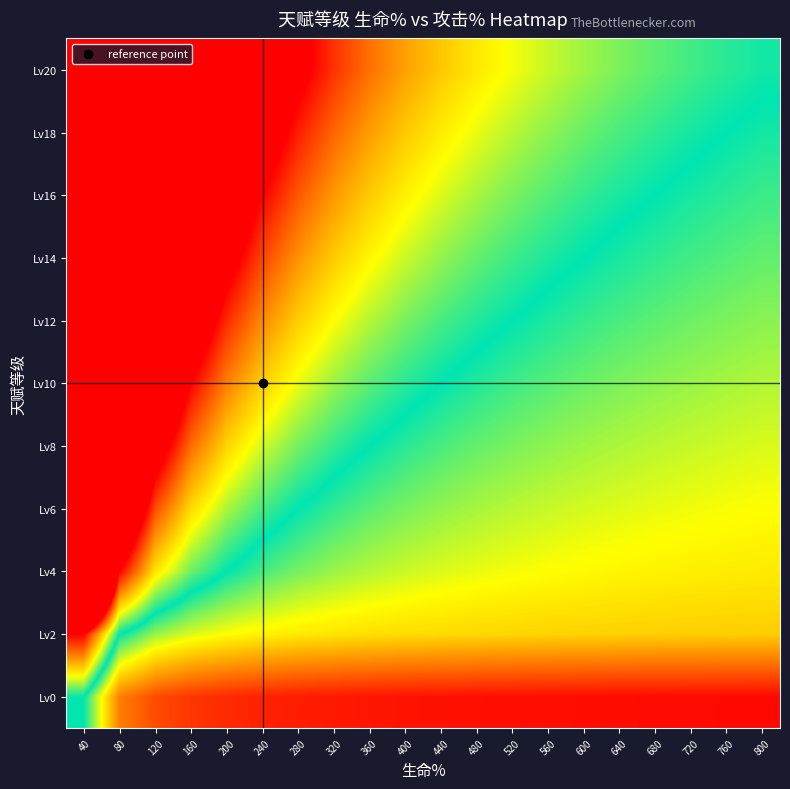

What is the difference between the highest and lowest values at 120?

4.4